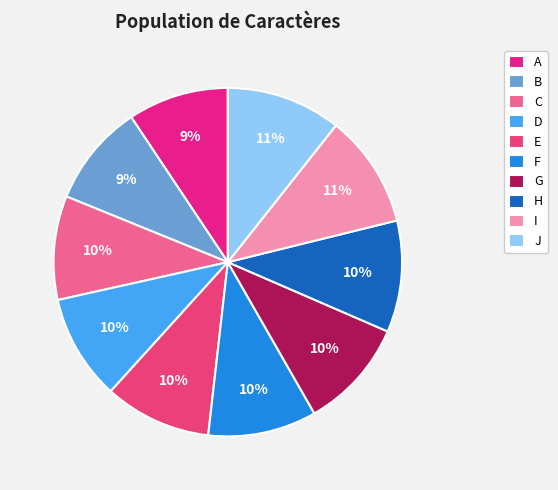

Count the number of slices in the pie.

10